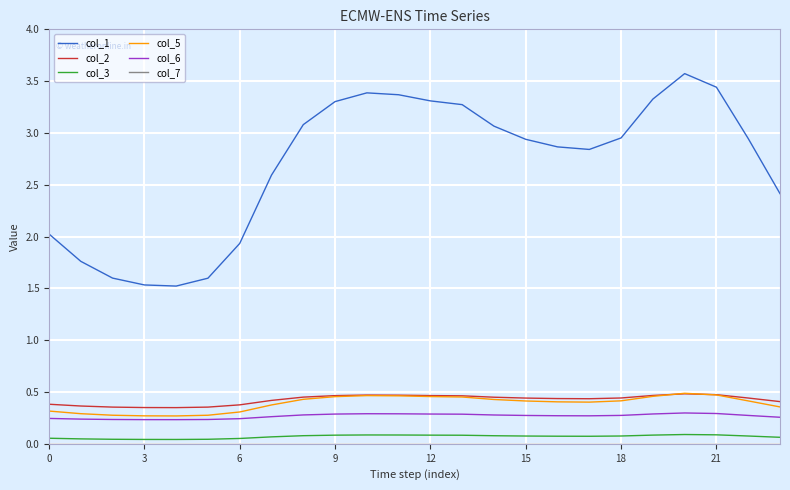

What is the greatest value displayed?

3.6